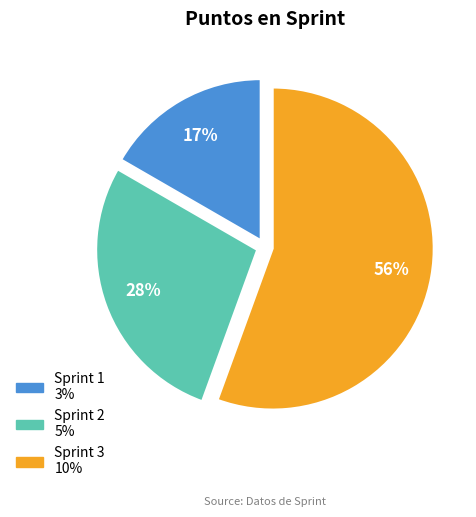

Between Sprint 3 and Sprint 2, which is larger?

Sprint 3